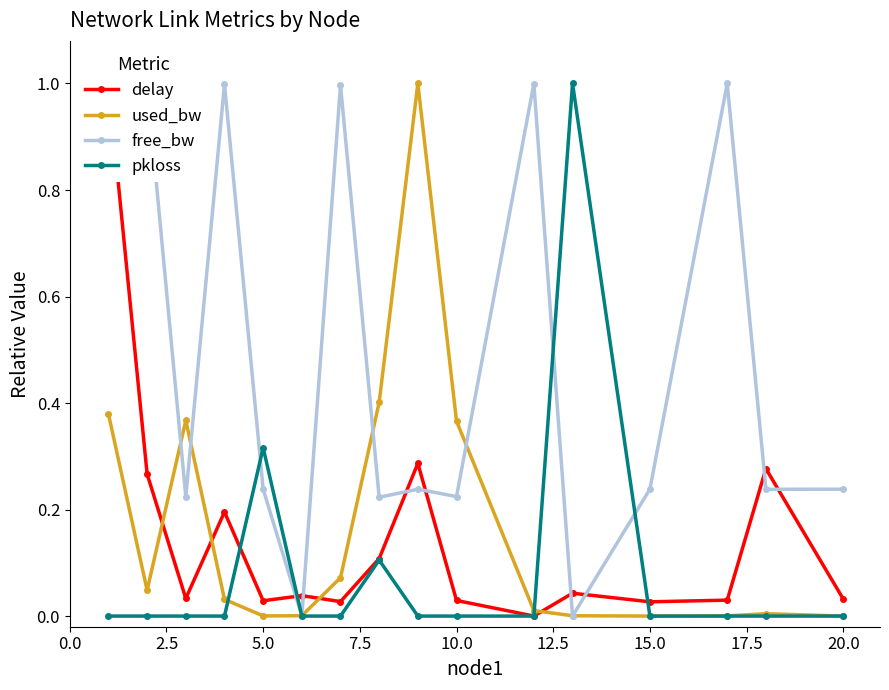

True or false: pkloss has a value of 0.0 at 10.0.

True